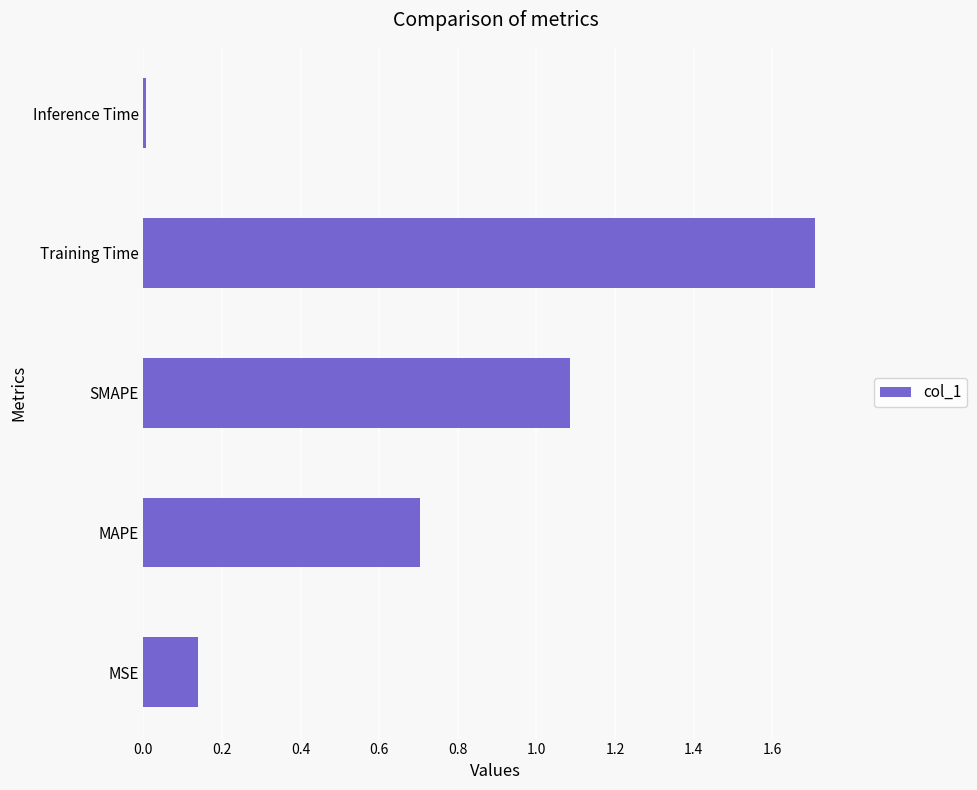

Between Training Time and MSE, which is larger?

Training Time